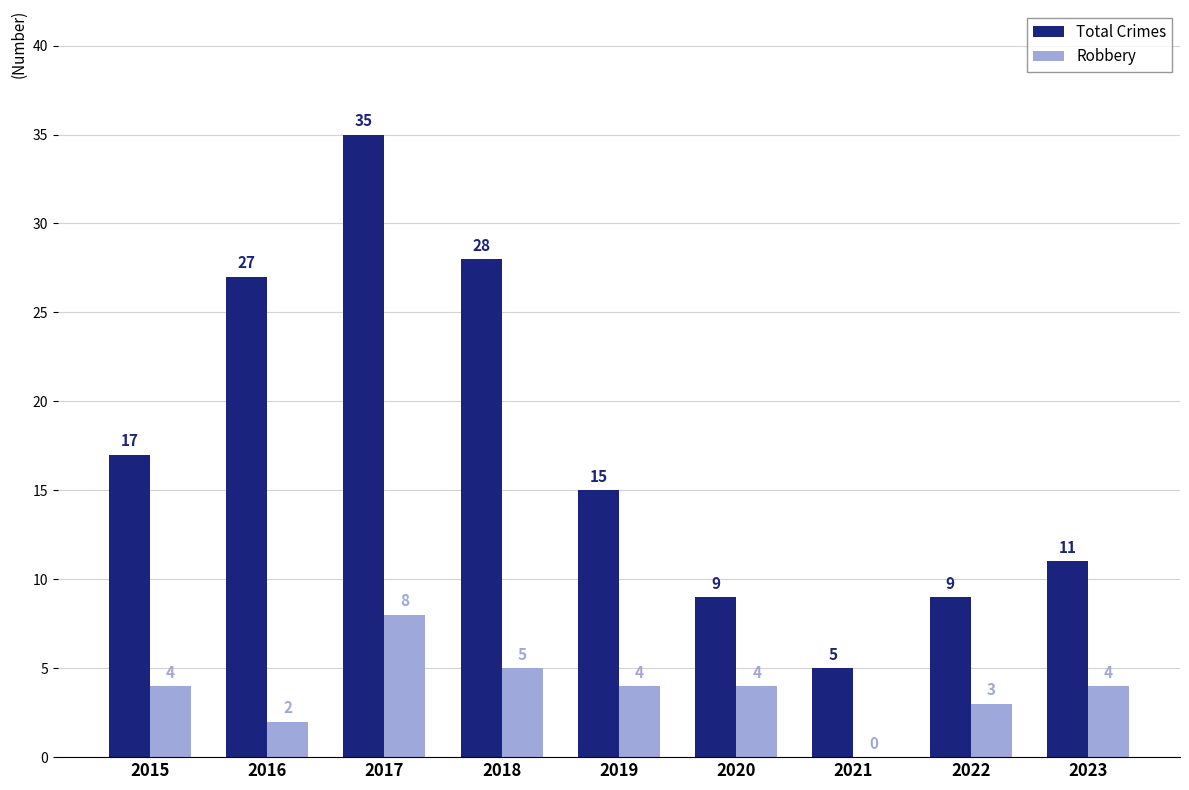

At which label does Total Crimes first exceed 15?

2015